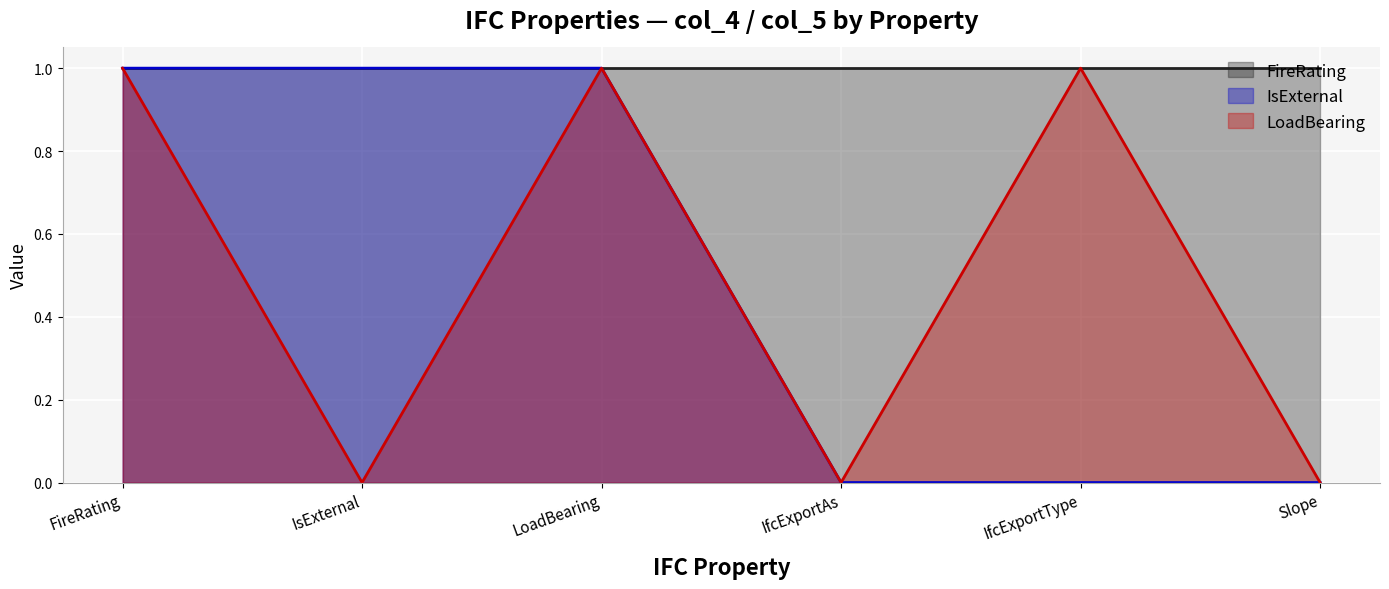

What is the maximum value for IsExternal?

1